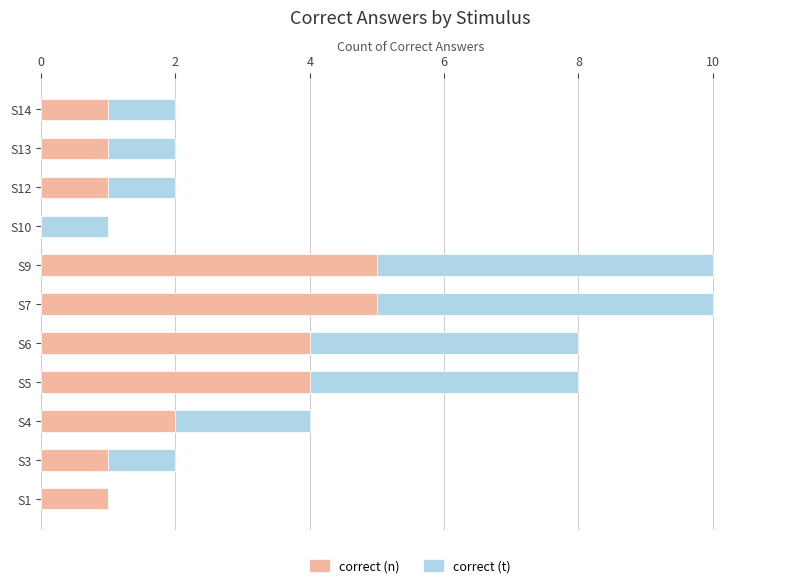

What is the highest value of the correct (n) series?

5